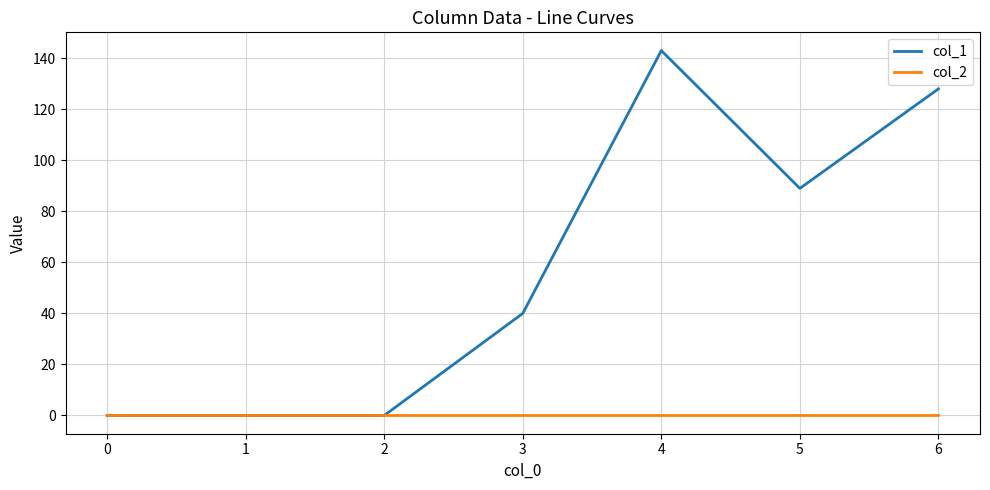

At which label is col_1 closest to 71?

5